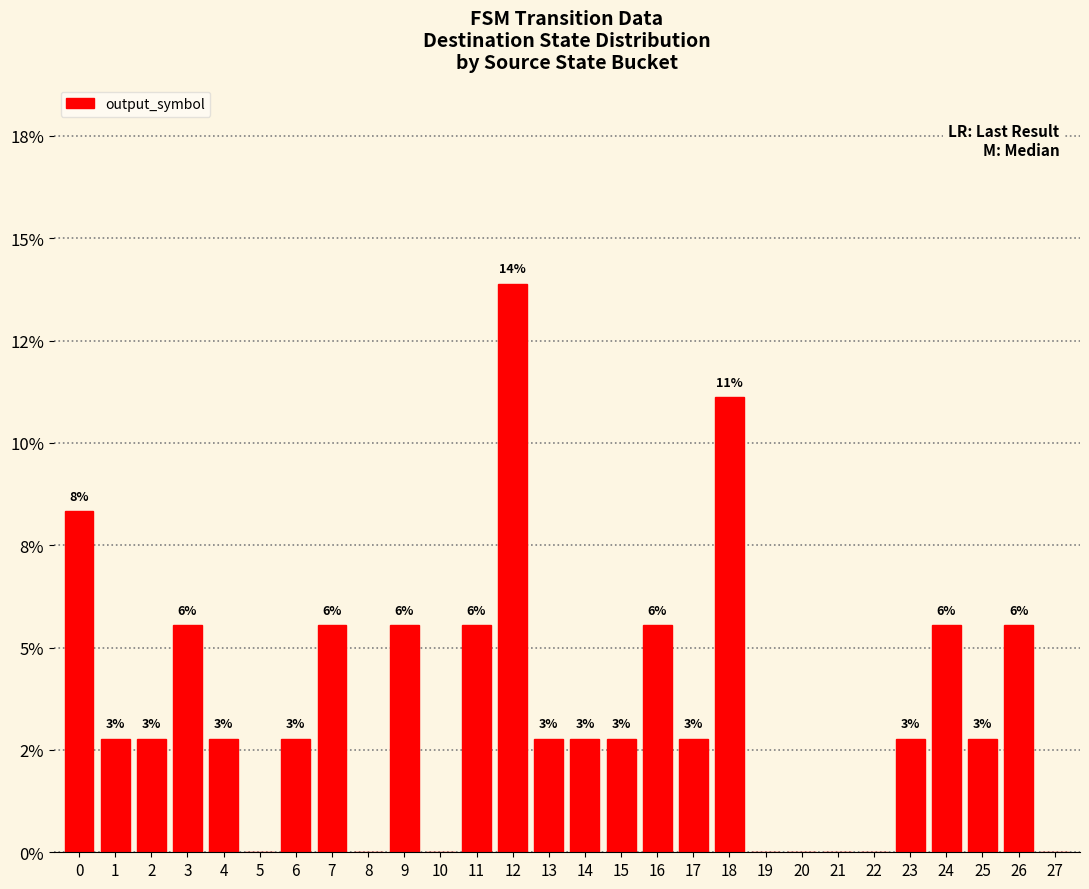

Reading left to right, what are all the values shown in this chart?

0=0.1	1=0.0	2=0.0	3=0.1	4=0.0	5=0.0	6=0.0	7=0.1	8=0.0	9=0.1	10=0.0	11=0.1	12=0.1	13=0.0	14=0.0	15=0.0	16=0.1	17=0.0	18=0.1	19=0.0	20=0.0	21=0.0	22=0.0	23=0.0	24=0.1	25=0.0	26=0.1	27=0.0